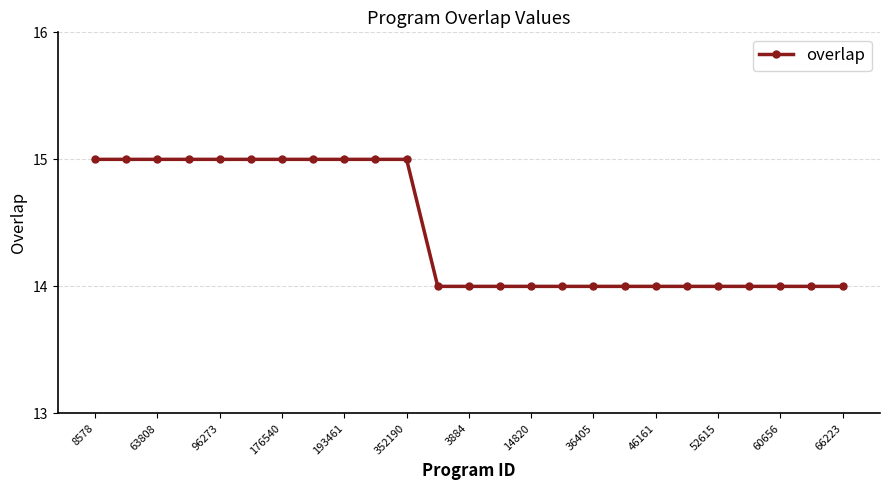

What is the average value?

14